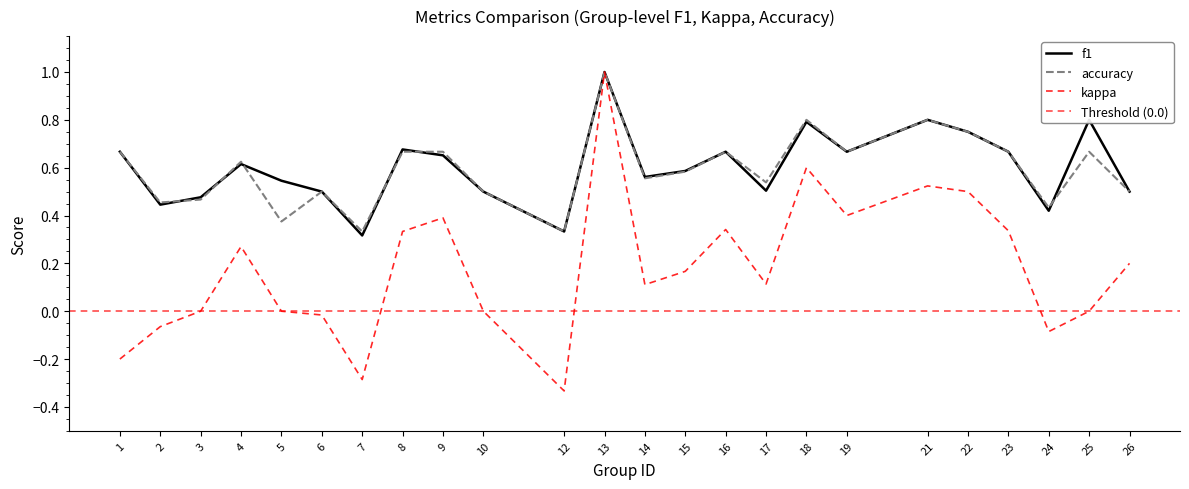

Between 23 and 15, which is larger?

23